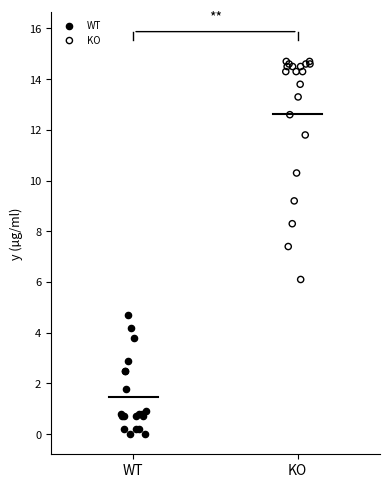

Which series has the largest Y range (max minus min)?

KO